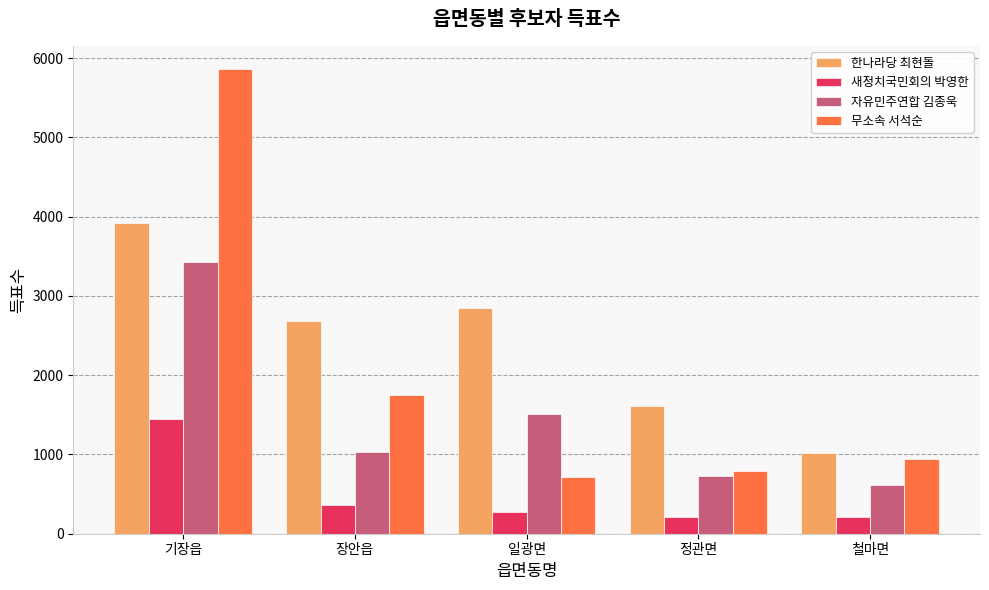

What is the minimum value for 한나라당 최현돌?

1013